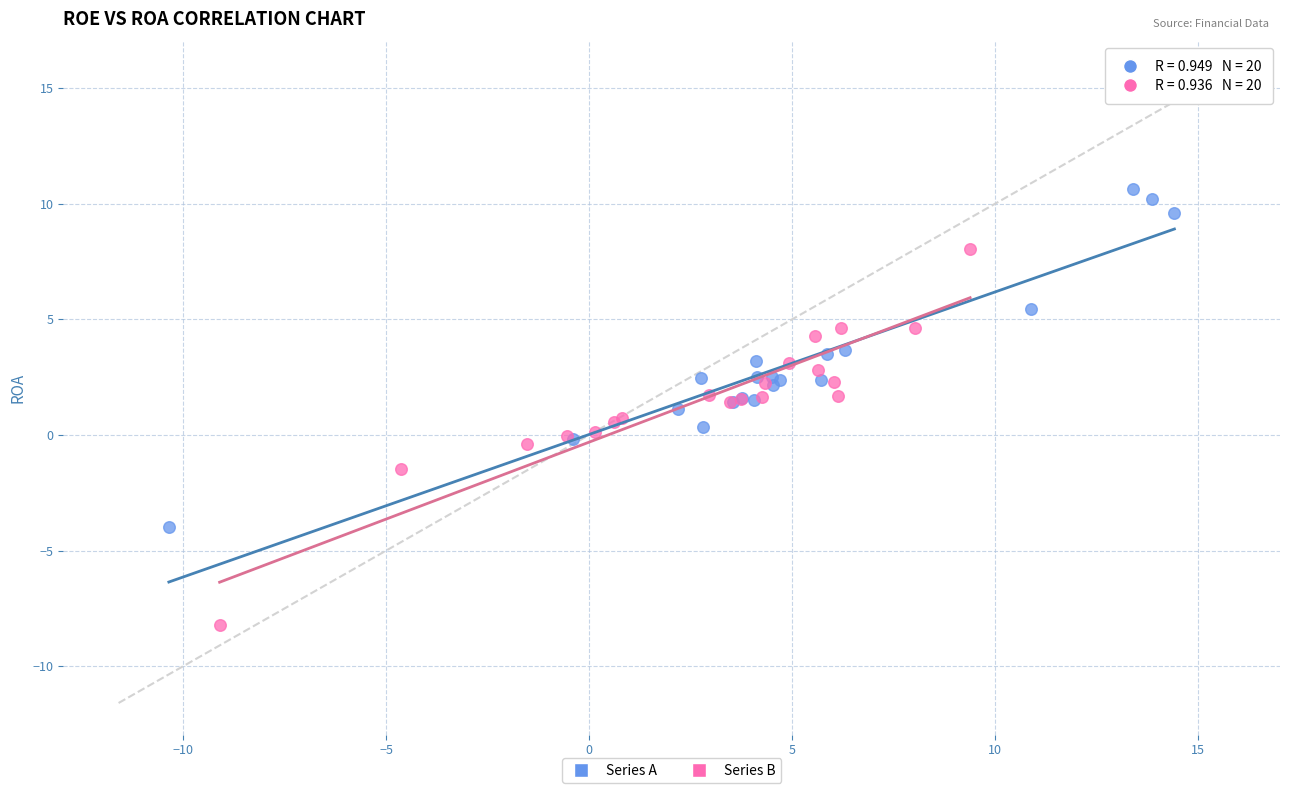

Which series reaches the maximum Y coordinate?

Series A